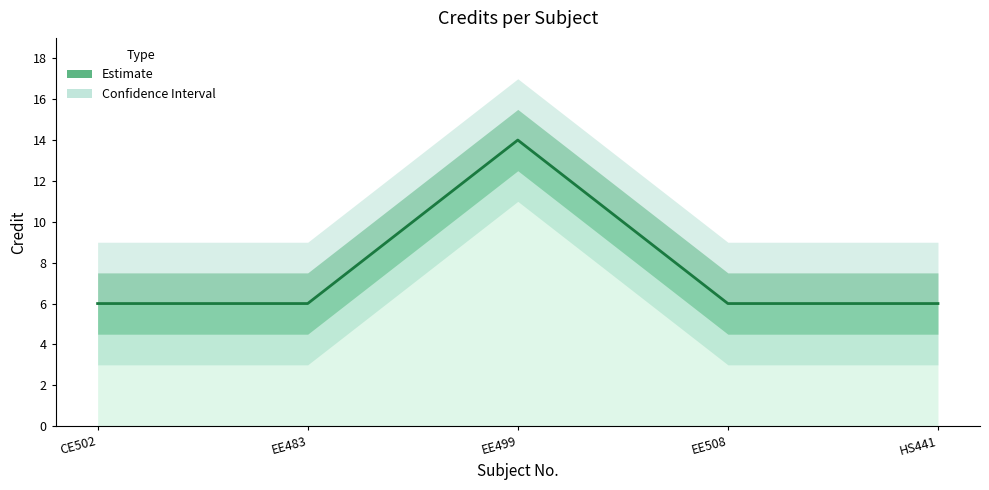

What is the greatest value displayed?

14